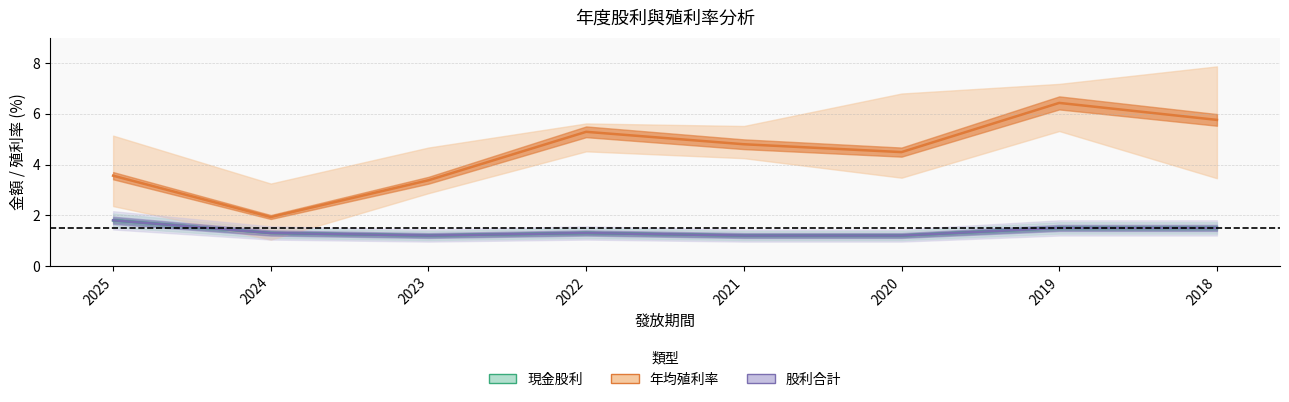

The 現金股利 (合計) series shows 0.3 at 2018. True or false?

False